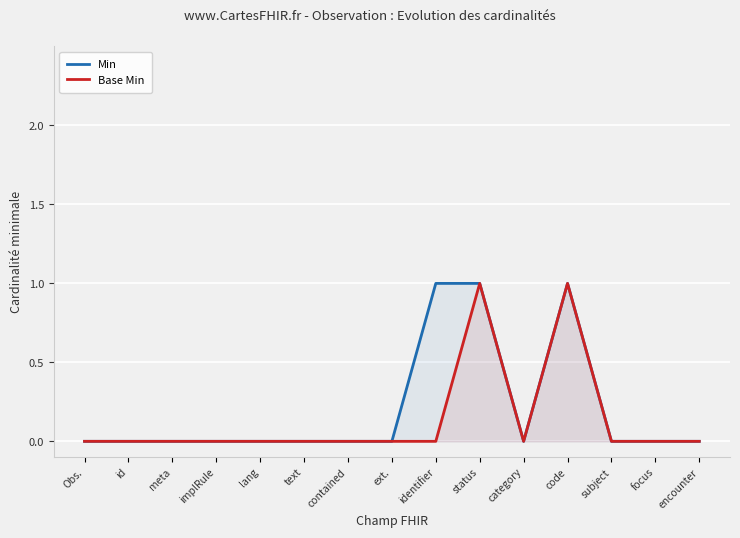

Which series has the widest spread of values?

Min